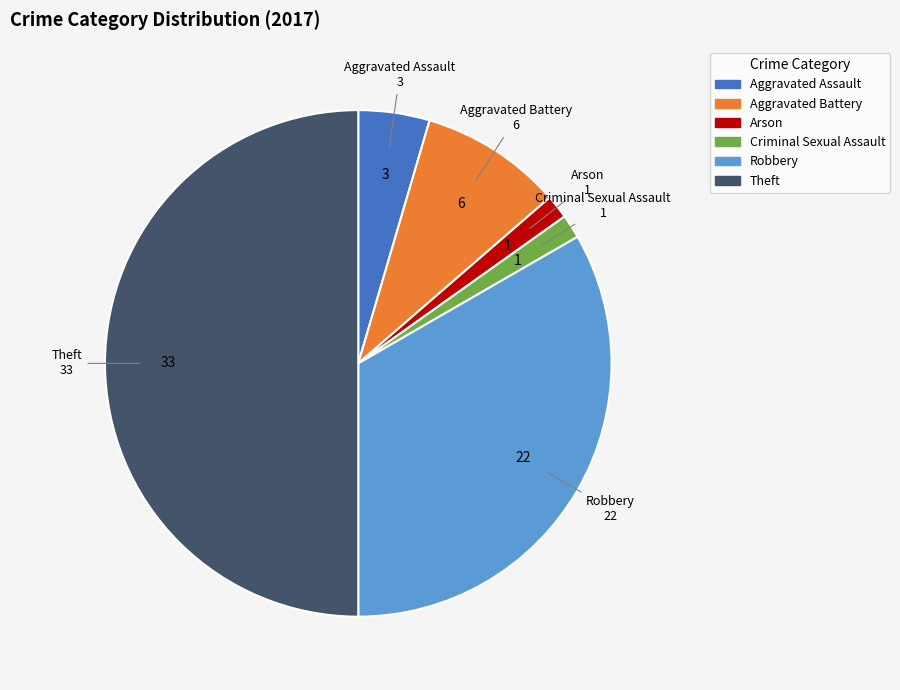

Which slice is the largest?

Theft